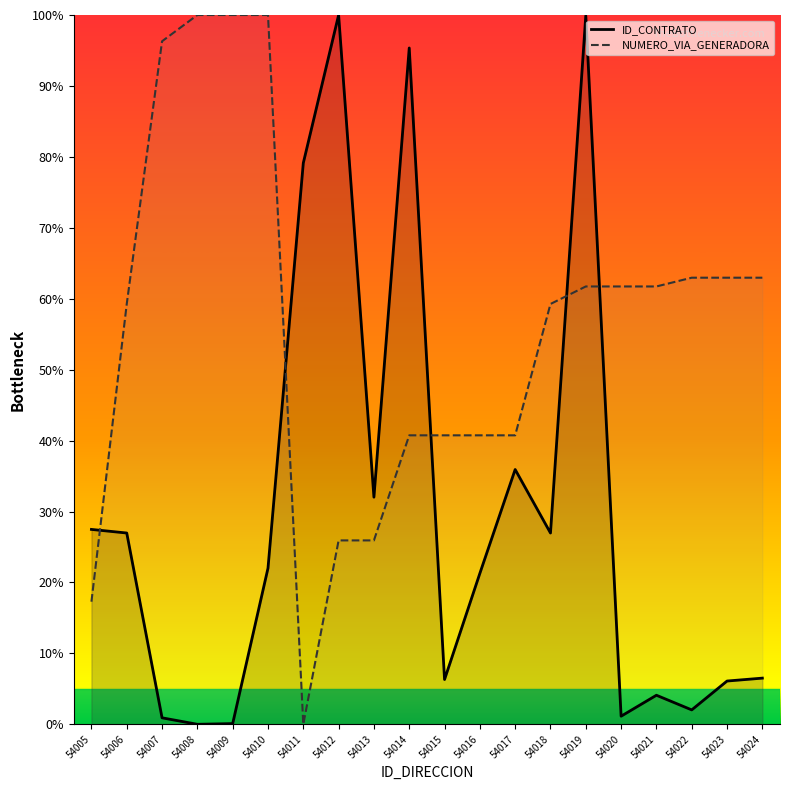

Where is NUMERO_VIA_GENERADORA nearest to the value 50?

54006